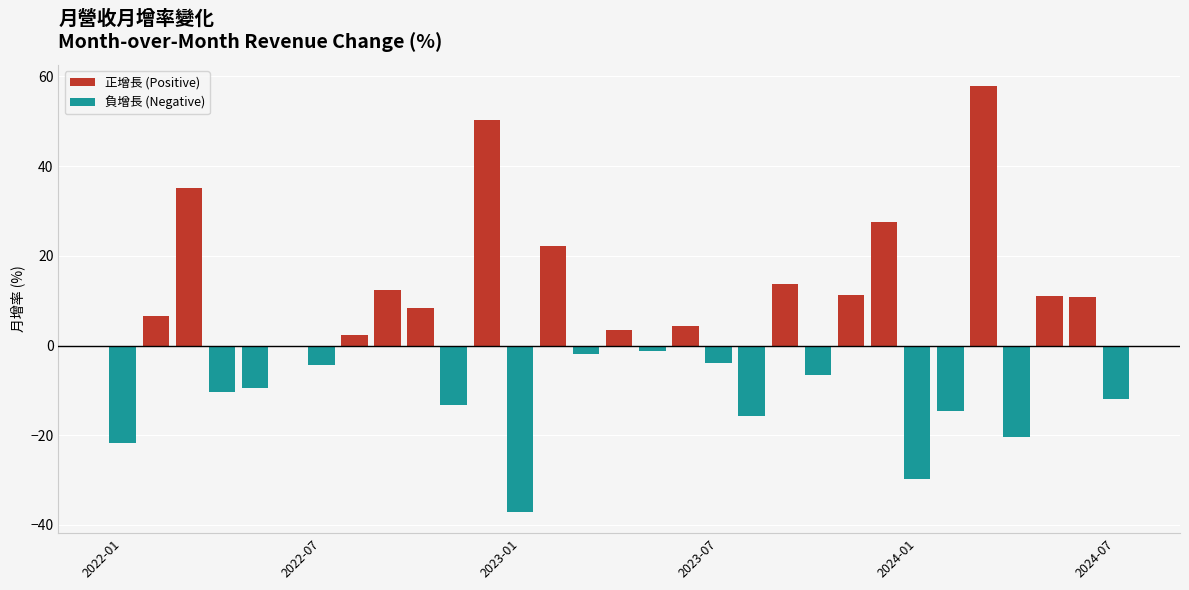

What is the difference between the maximum and minimum values in the 負增長 (Negative) series?

37.1